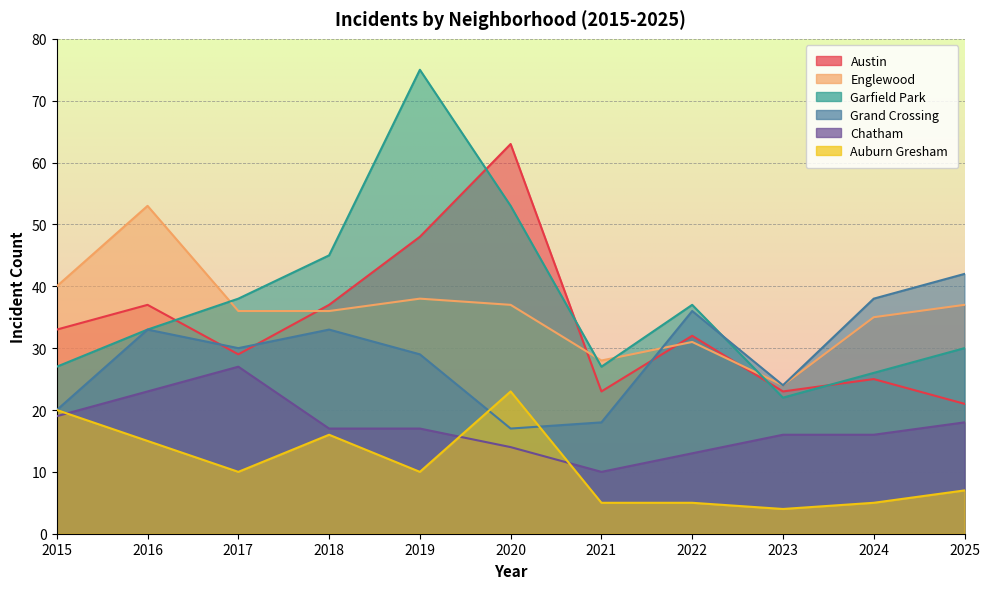

What is the spread (max minus min) of values at 2018?

29